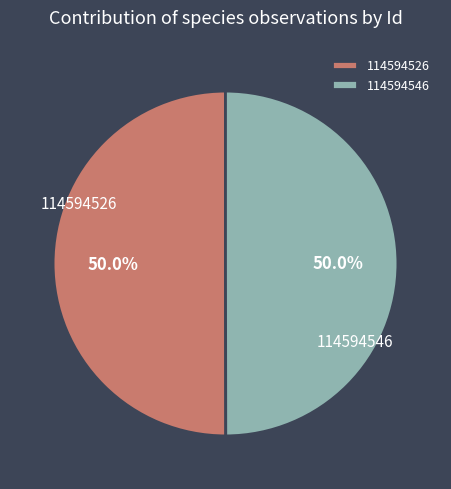

True or false: 114594546 accounts for 50% of the total.

True